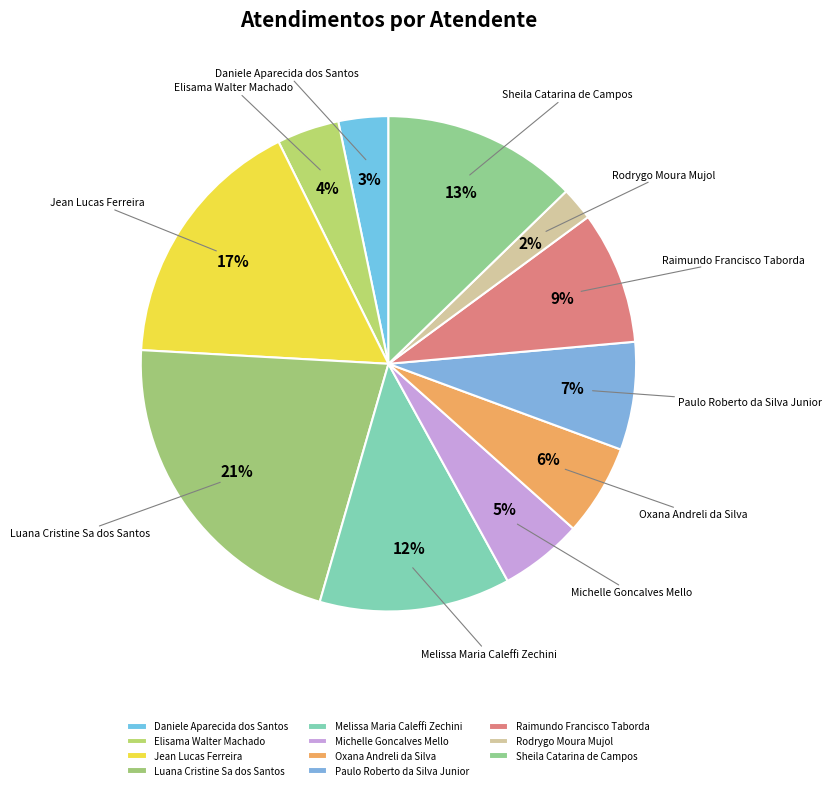

Does Oxana Andreli da Silva represent more than half of the total?

No